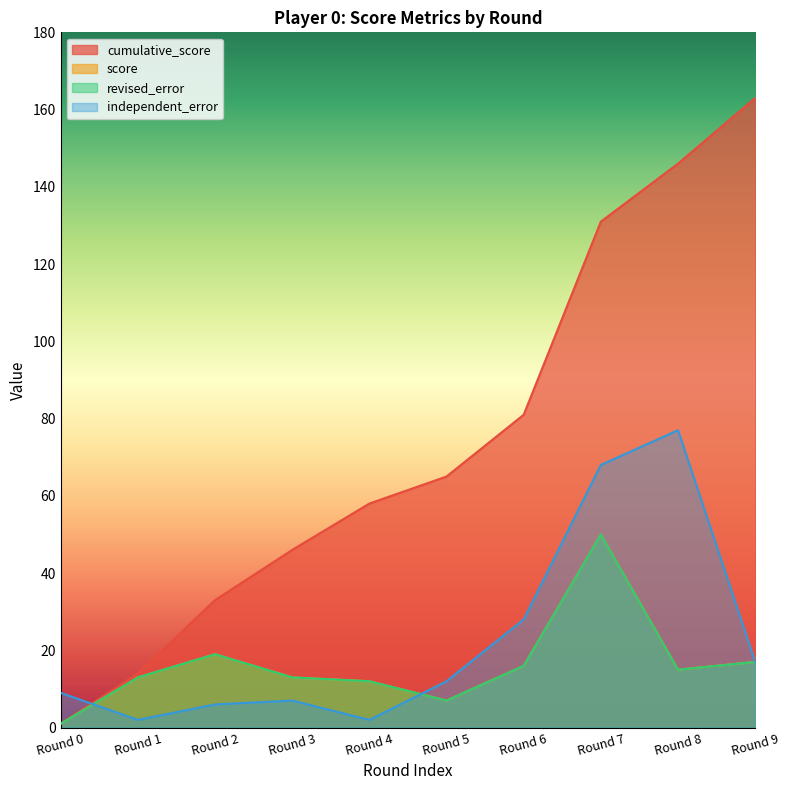

Rank the series by their maximum value, from highest to lowest.

cumulative_score, independent_error, score, revised_error